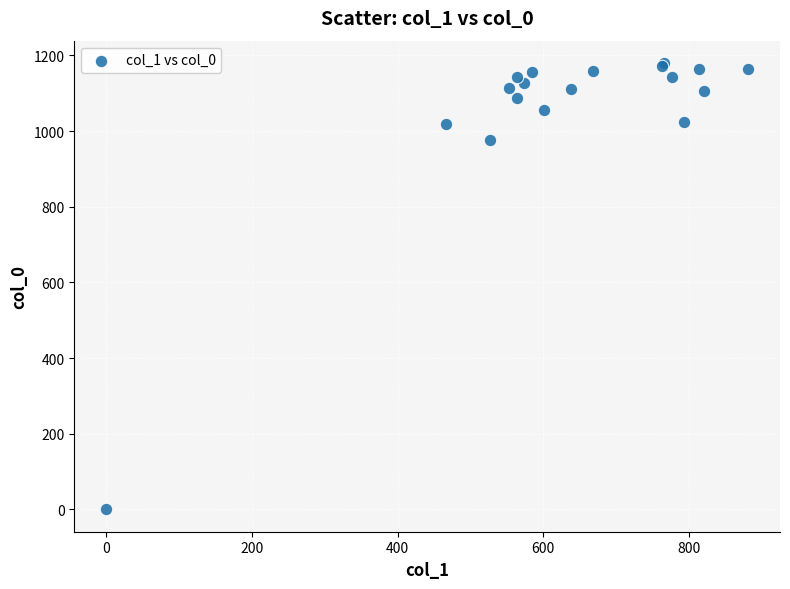

What Y value in the scatter plot is closest to 590?

976.7